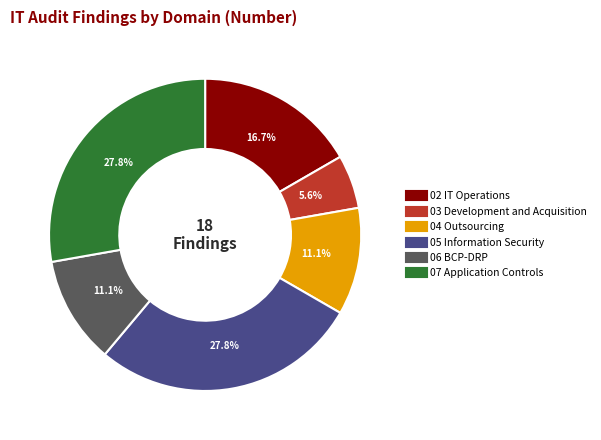

Is there any slice that represents more than half of the pie?

No